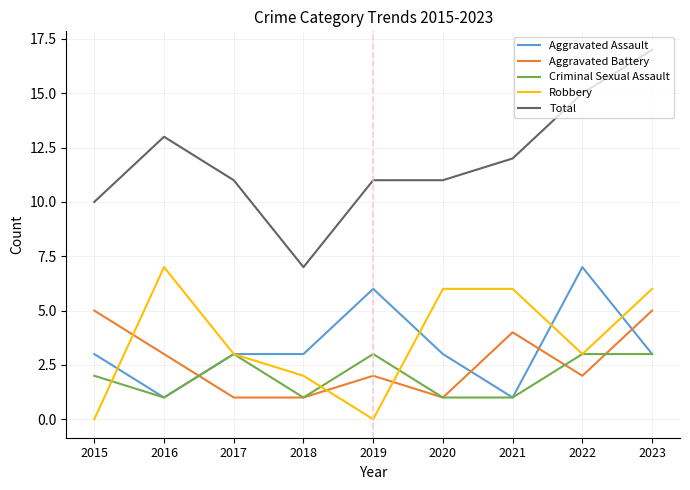

After their last crossing, which series has the higher values: Robbery or Aggravated Assault?

Robbery